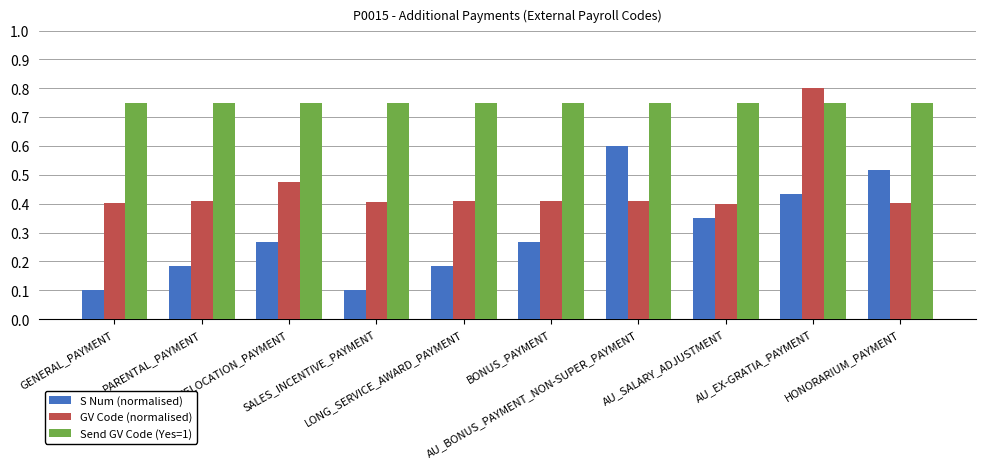

Are the bars grouped side by side (vs. stacked)?

Yes